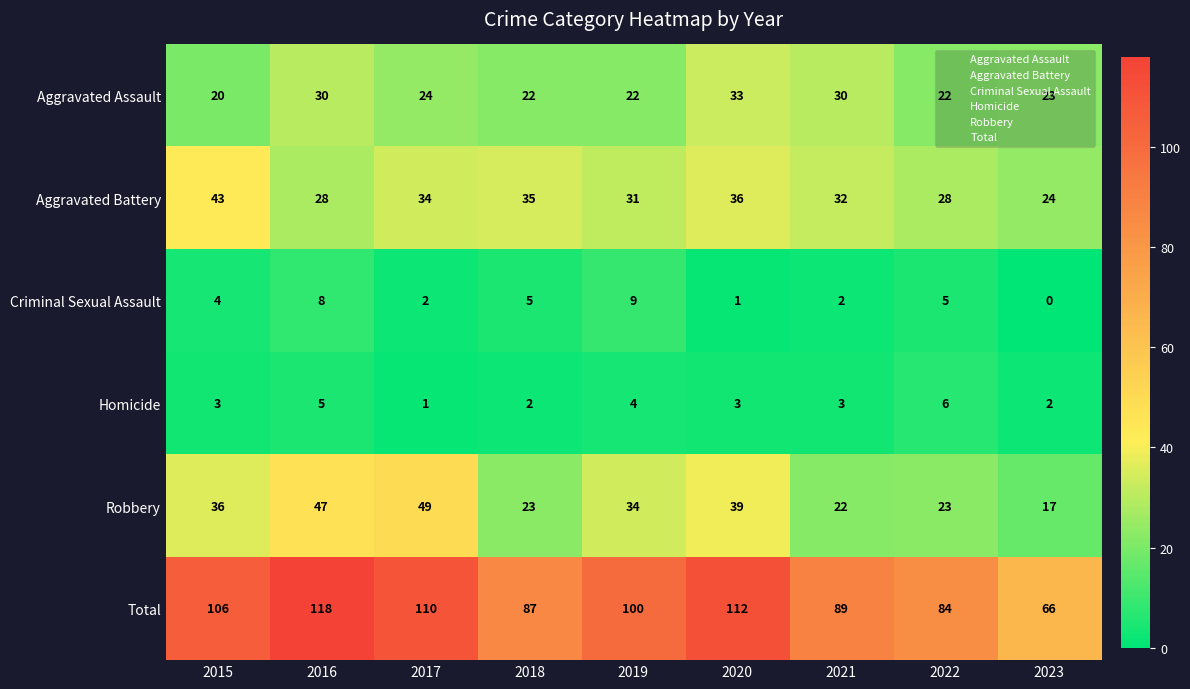

What is the greatest value displayed?

118